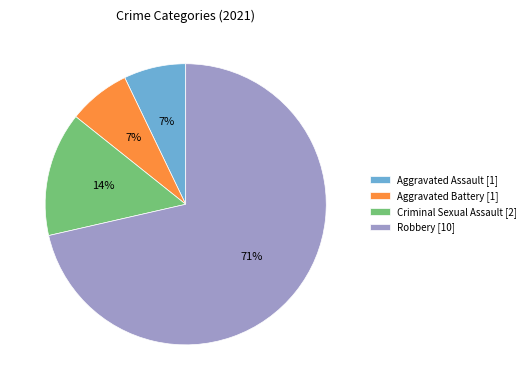

What percentage is the Aggravated Assault [1] slice, to the nearest percent?

7%